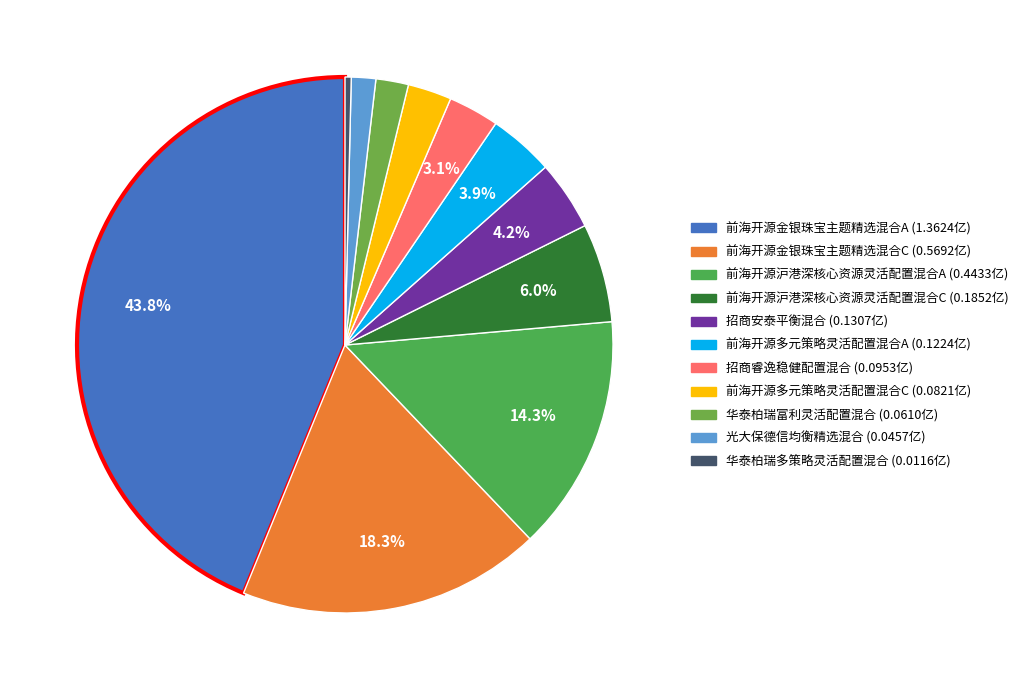

To the nearest percent, what portion does 华泰柏瑞富利灵活配置混合 represent?

2%